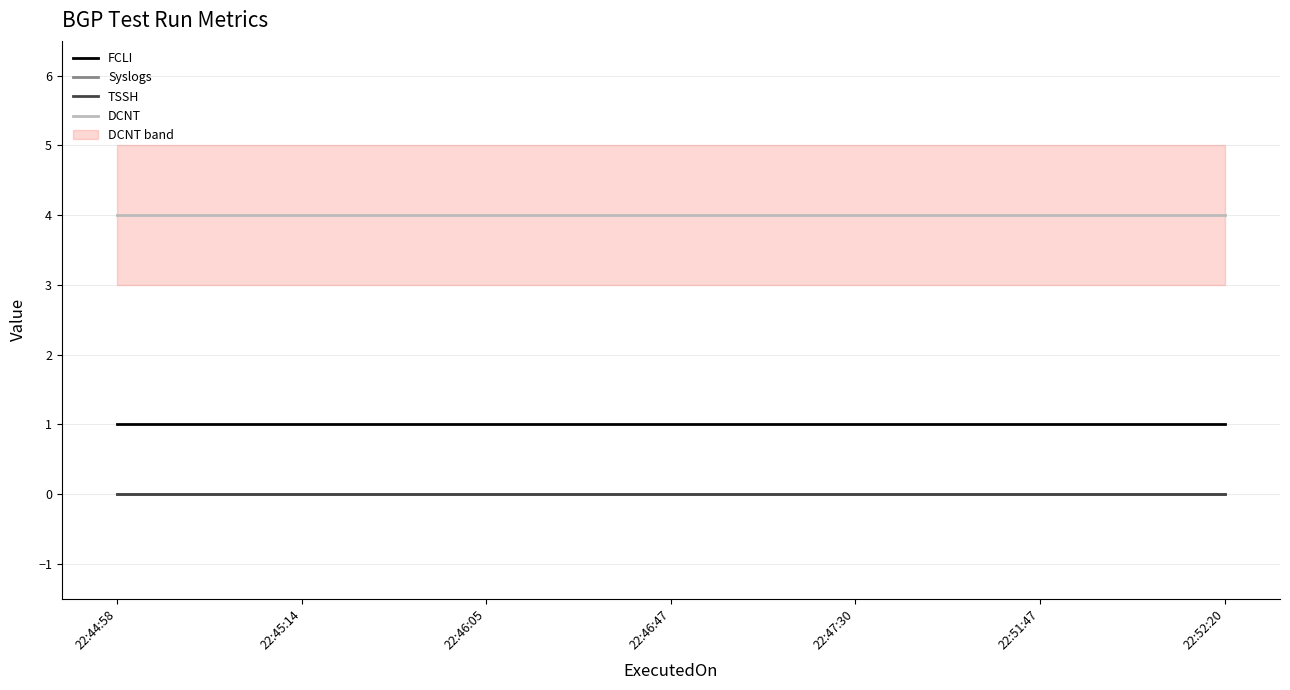

True or false: FCLI has more than 0 interior local peaks.

False